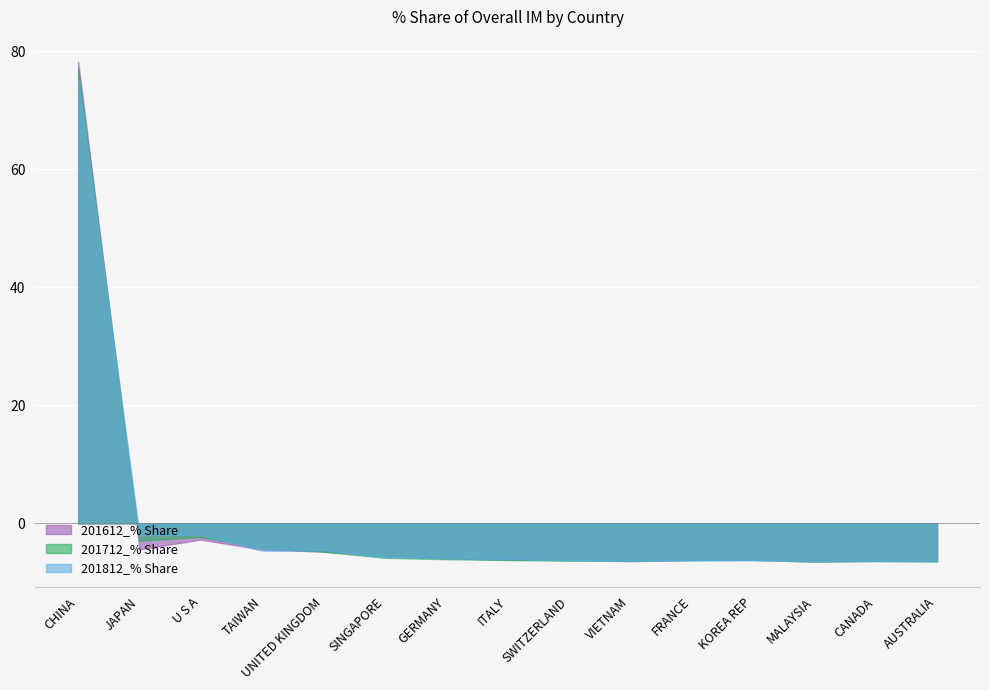

What are all the series names shown in the legend?

201612_% Share, 201712_% Share, 201812_% Share